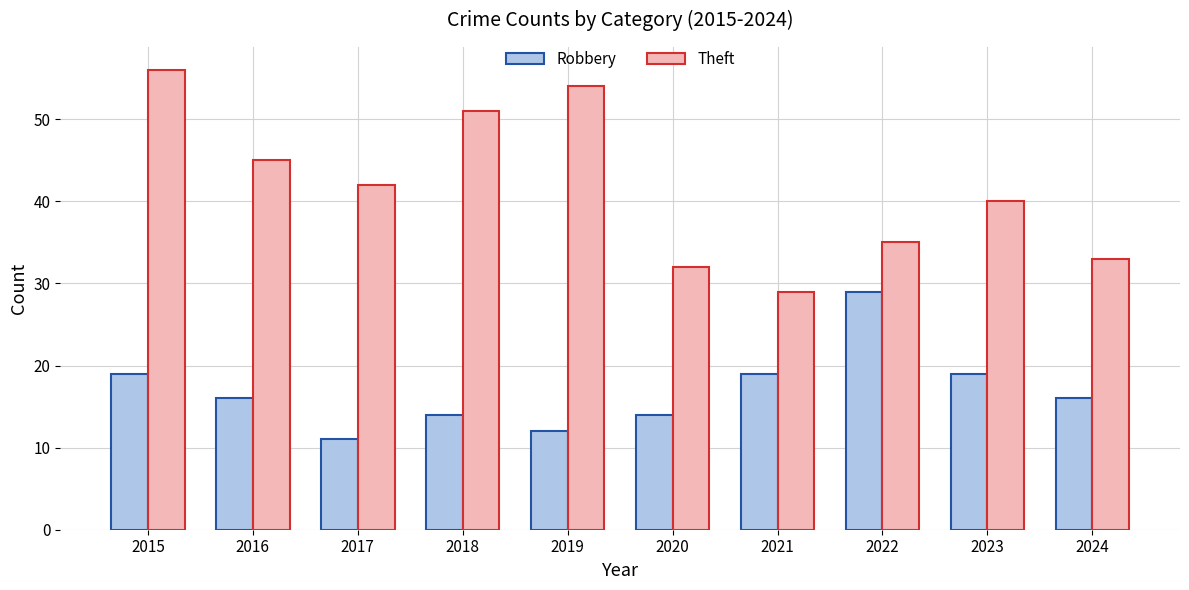

How many distinct data groups are displayed?

2